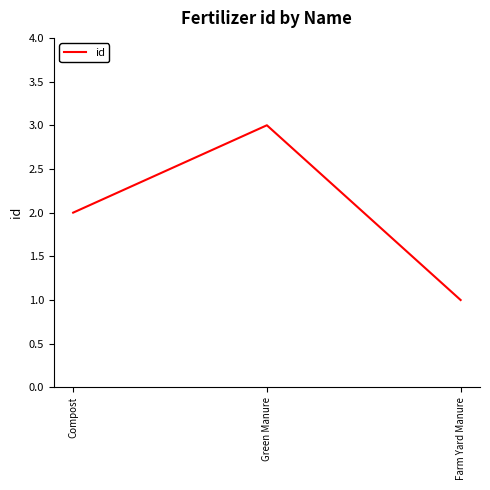

List the labels in order of value, smallest first.

Farm Yard Manure, Compost, Green Manure